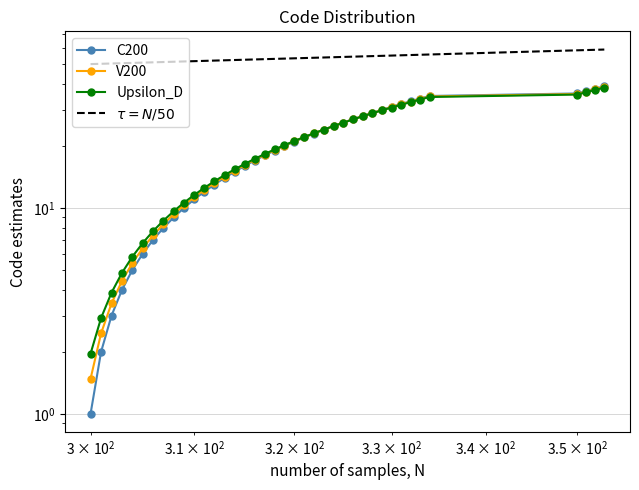

What is the minimum value shown in the chart?

1.0